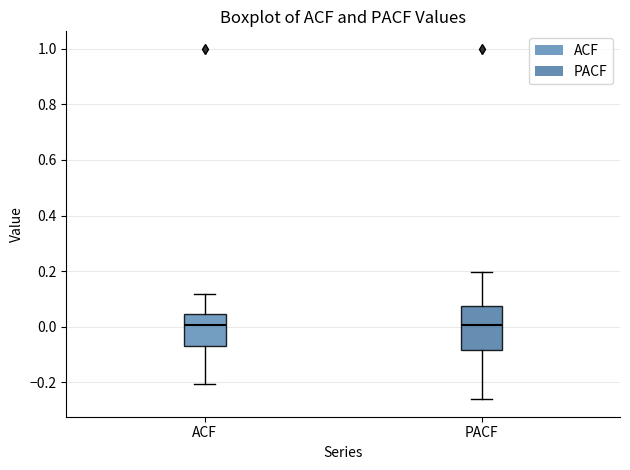

Where is the lower edge of the box for ACF on the y-axis? The values are not printed on the chart, so give them approximately, as read against the axis.

-0.08